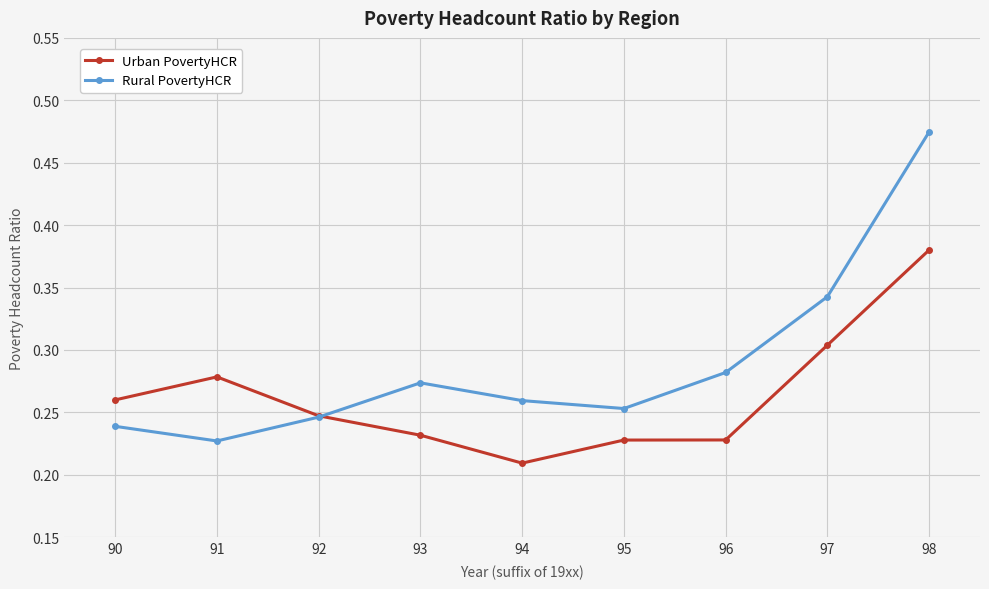

What are all the series names shown in the legend?

Urban PovertyHCR, Rural PovertyHCR